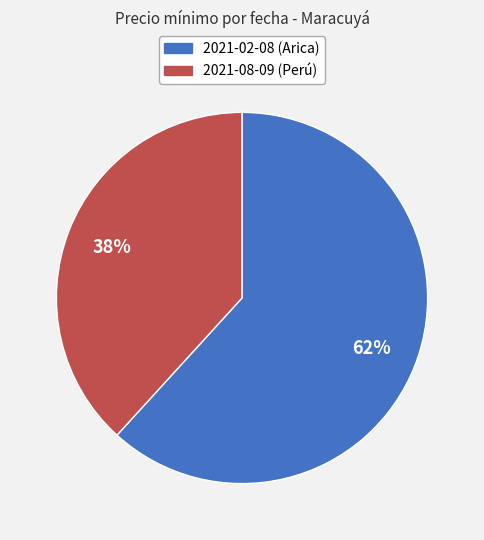

What percentage is the 2021-08-09 (Perú) slice, to the nearest percent?

38%